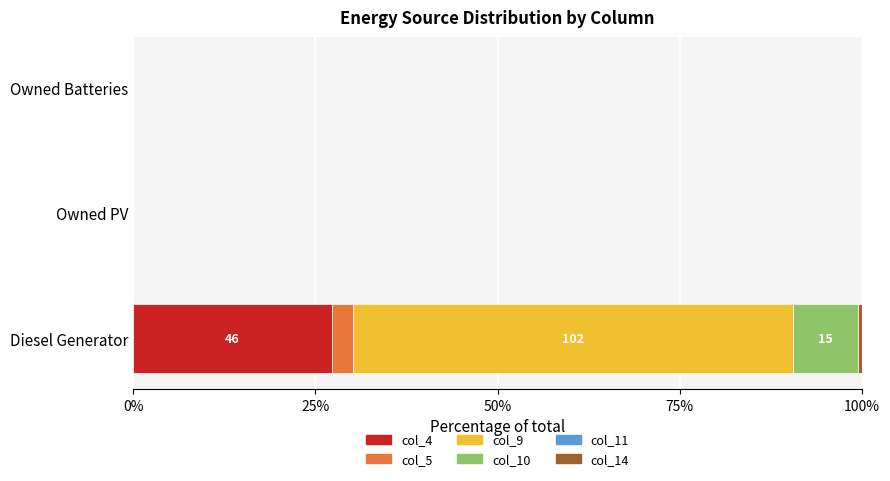

At which label does col_4 reach its peak?

Diesel Generator